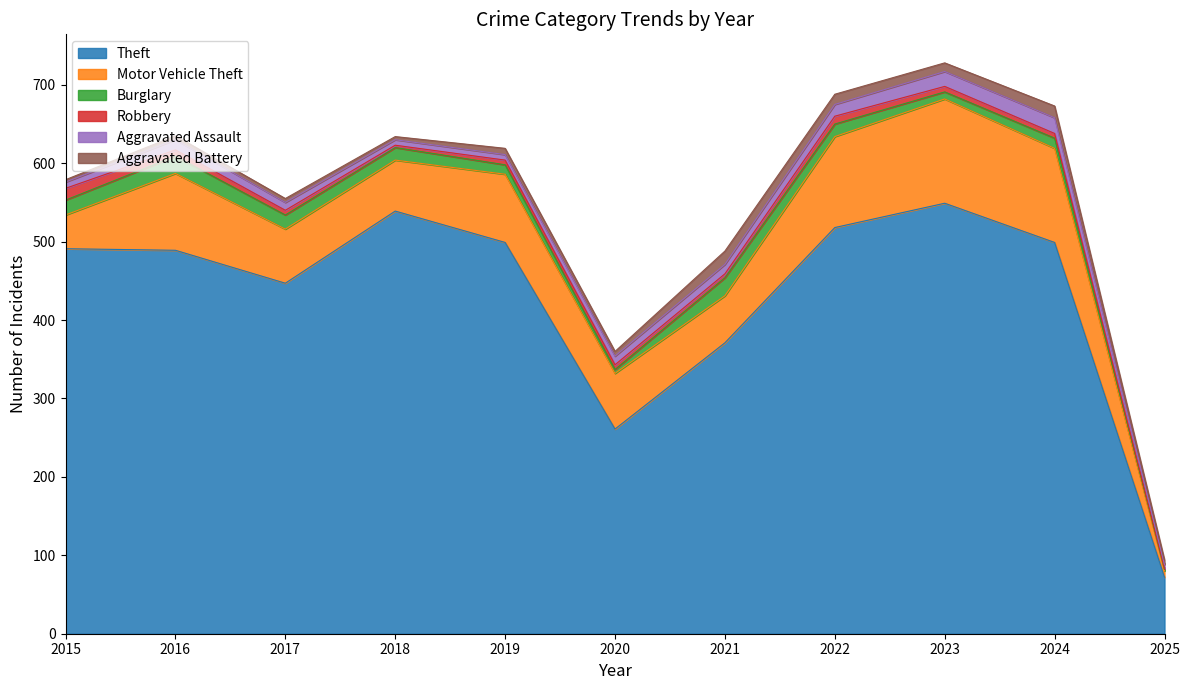

Where is the first local minimum for Burglary?

2020